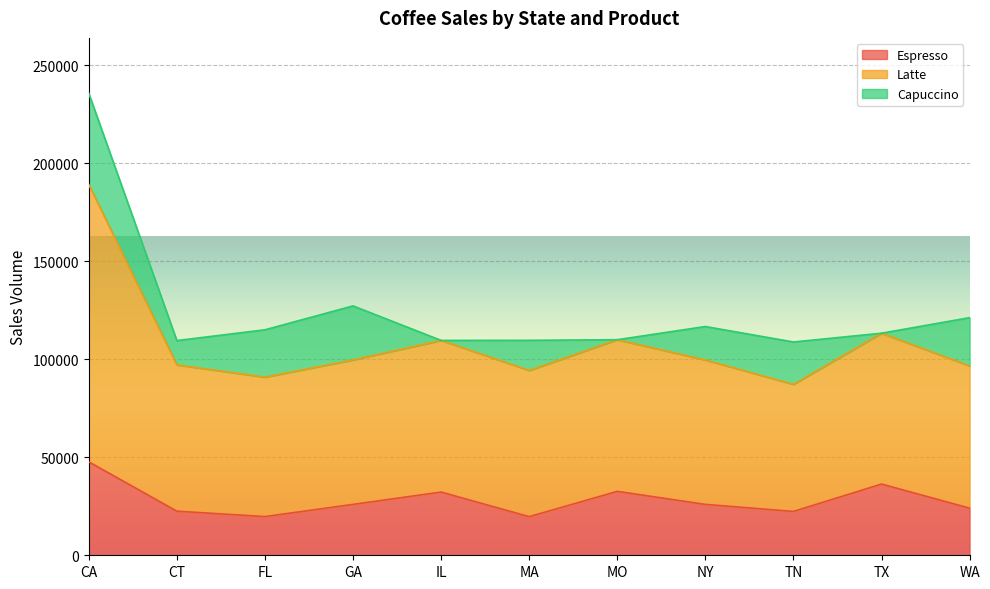

Which category has the highest value in the Espresso series?

CA